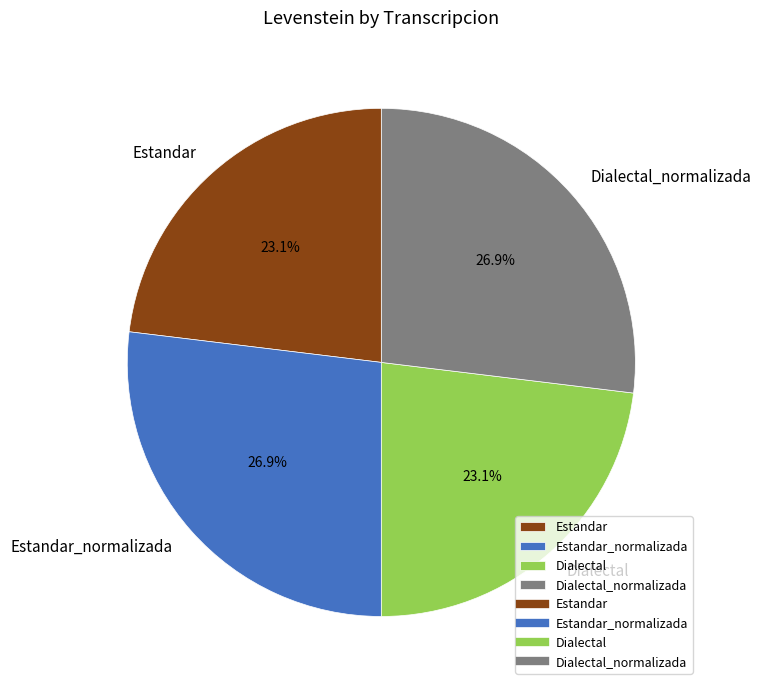

Is there any slice that represents more than half of the pie?

No